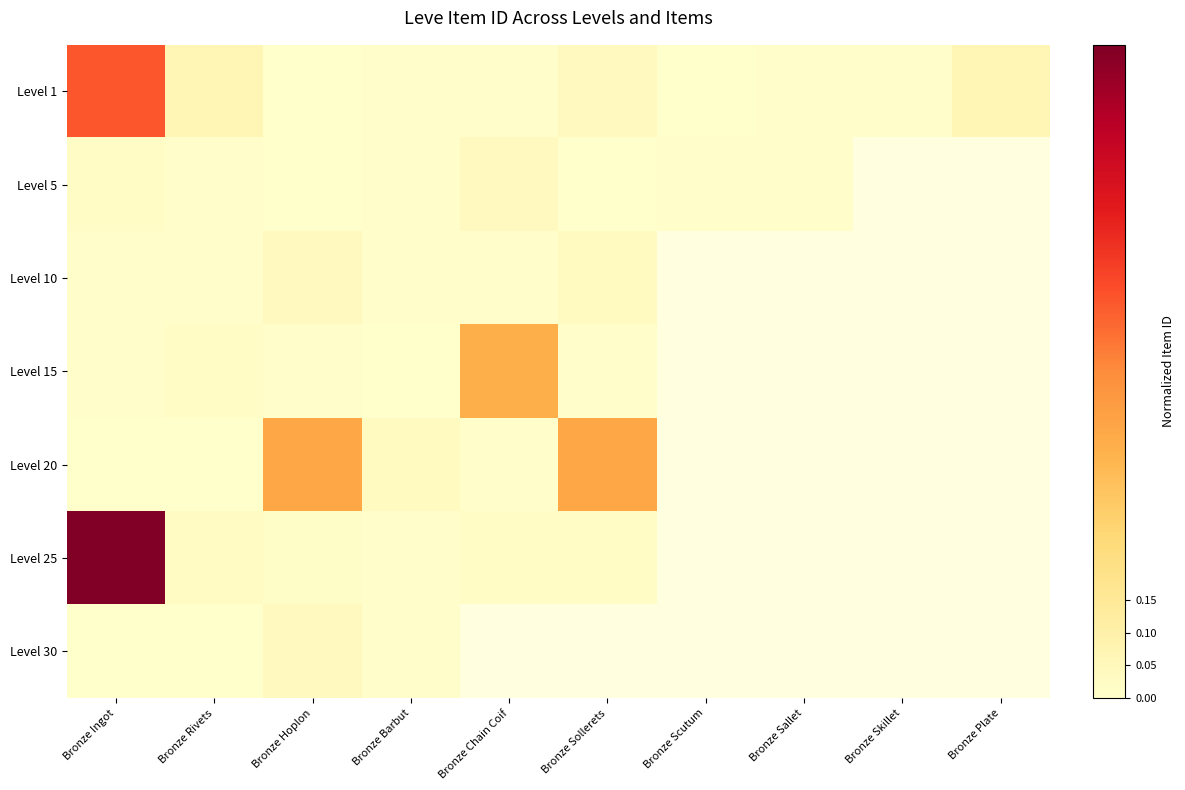

Is the value of Level 30 at Bronze Skillet greater than the value of Level 5 at Bronze Barbut?

No